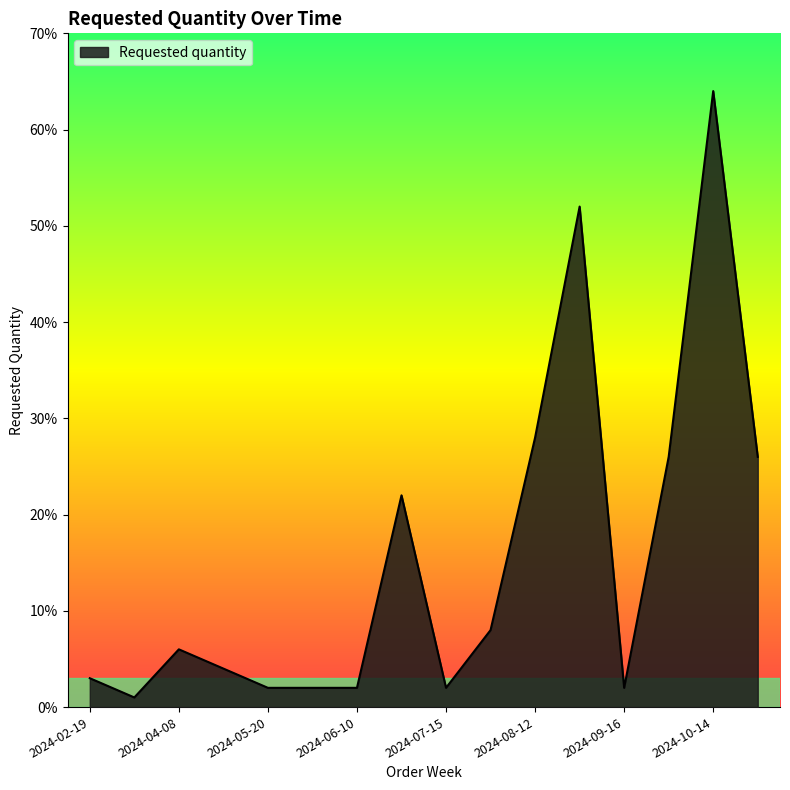

How many lines are shown in the chart?

1